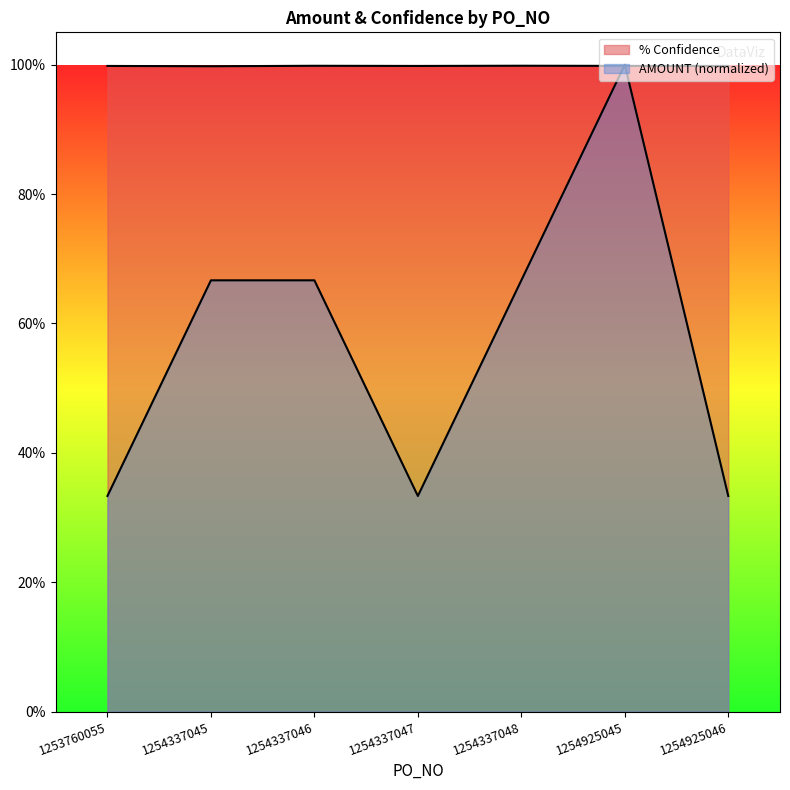

At which label does AMOUNT reach its peak?

1254925045